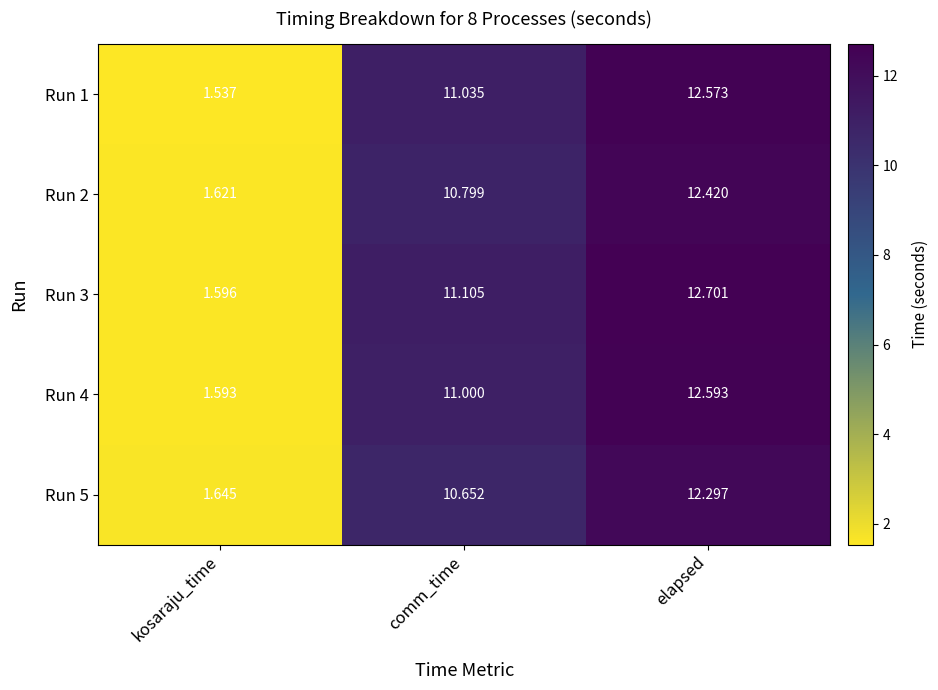

At which label does Run 1 first exceed 11?

comm_time